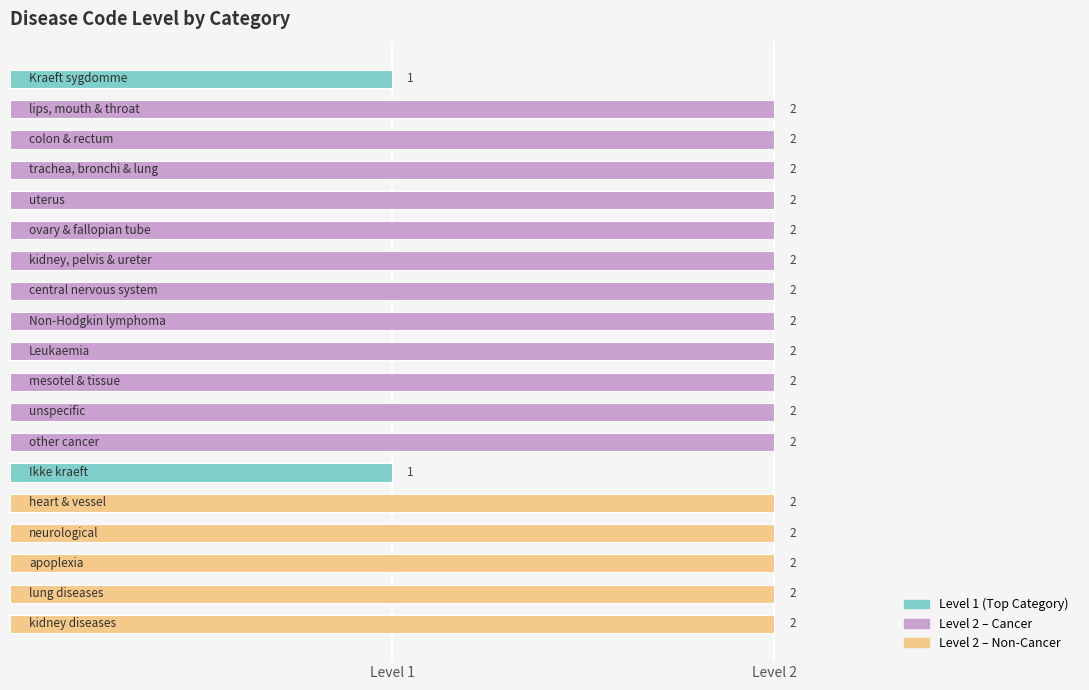

How many bars are there in total?

19